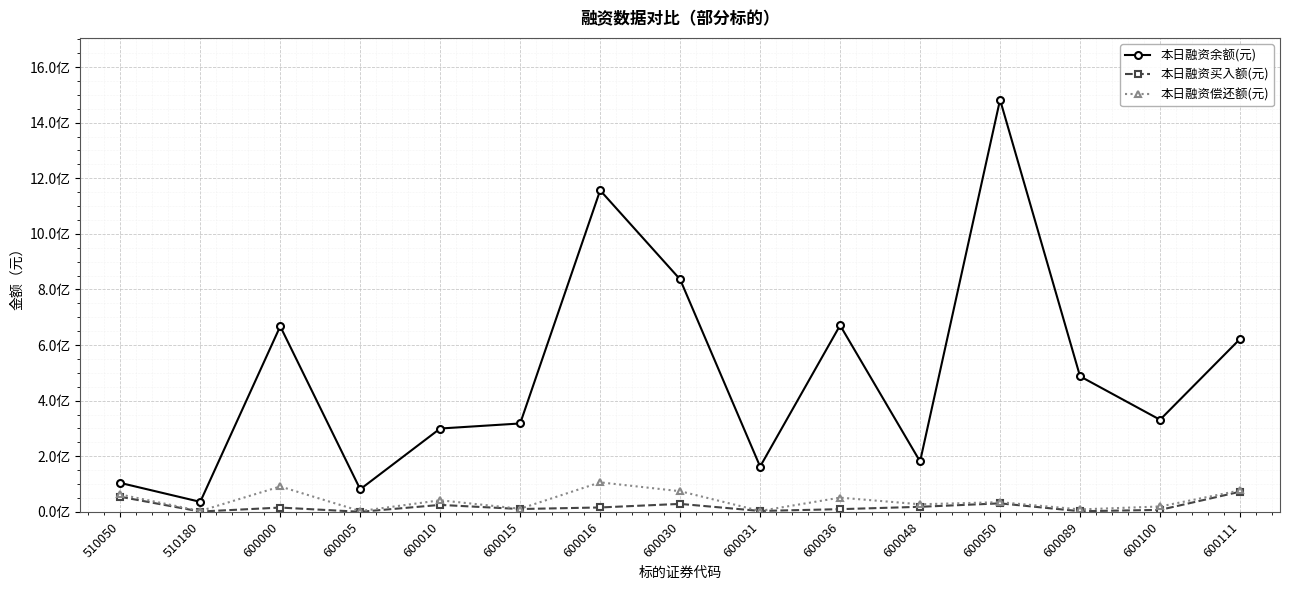

The 本日融资买入额(元) series shows 110918630 at 600111. True or false?

False